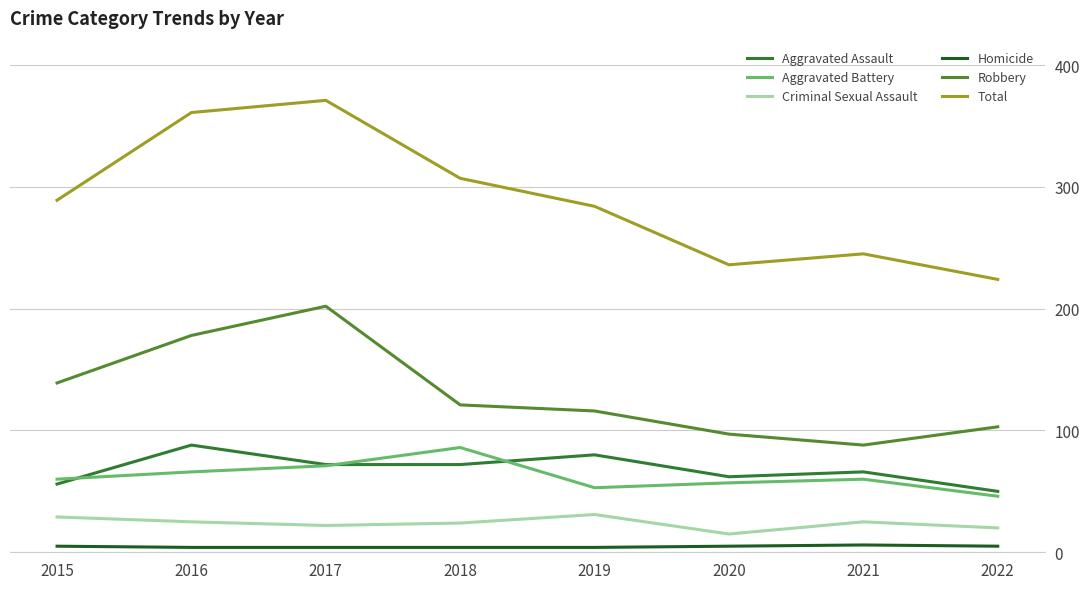

At which label is Robbery closest to 145?

2015